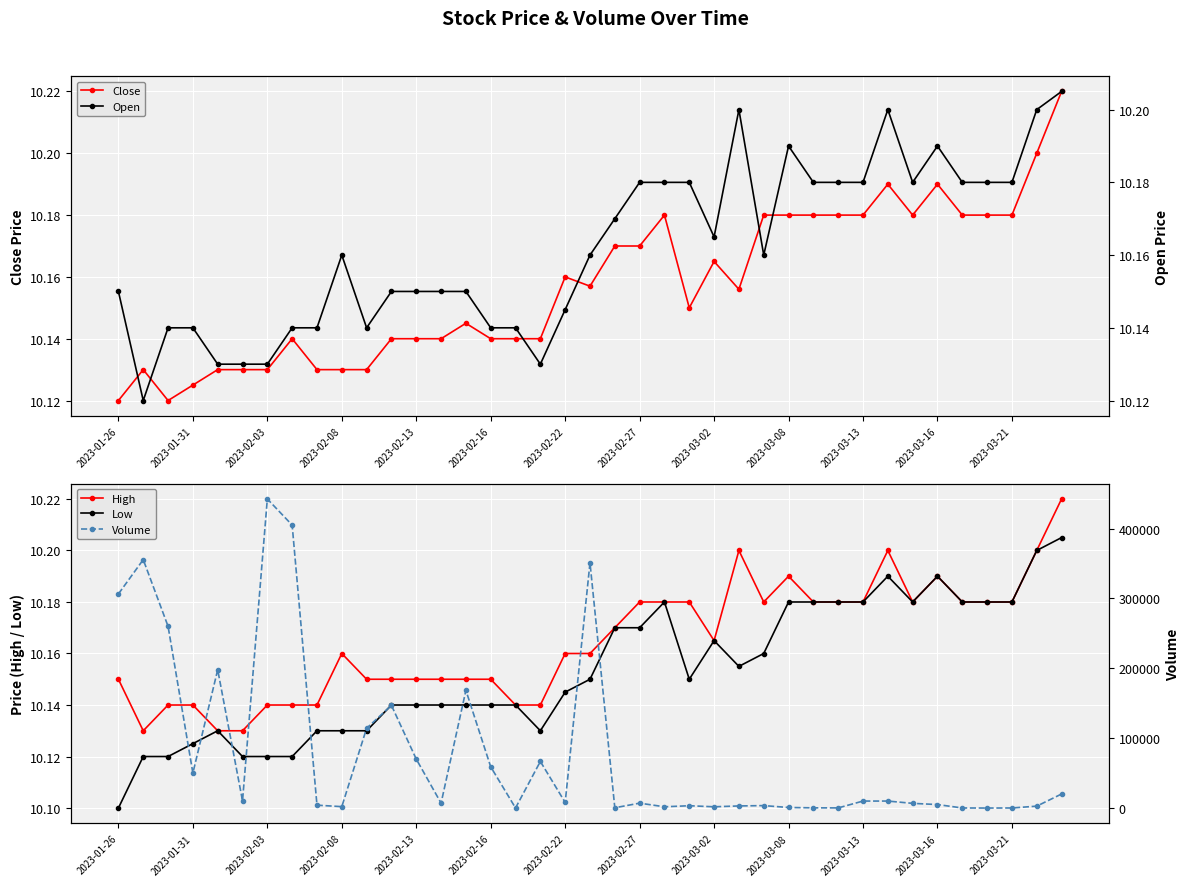

True or false: Close has more than 1 interior local peaks.

True